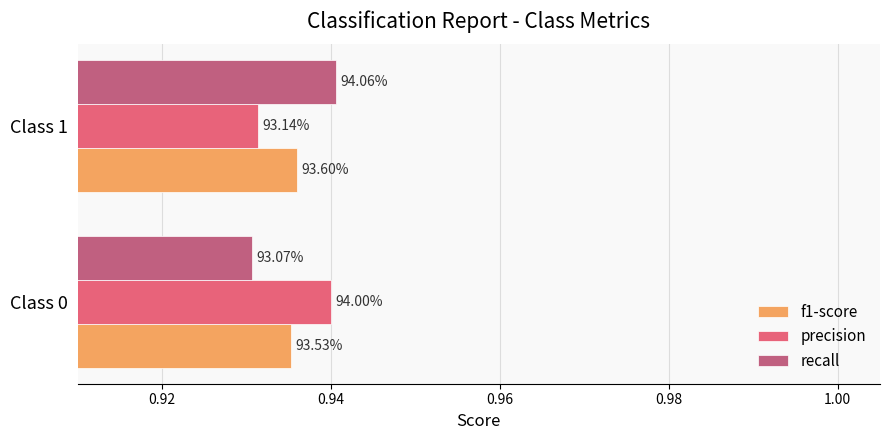

What are all the series names shown in the legend?

f1-score, precision, recall